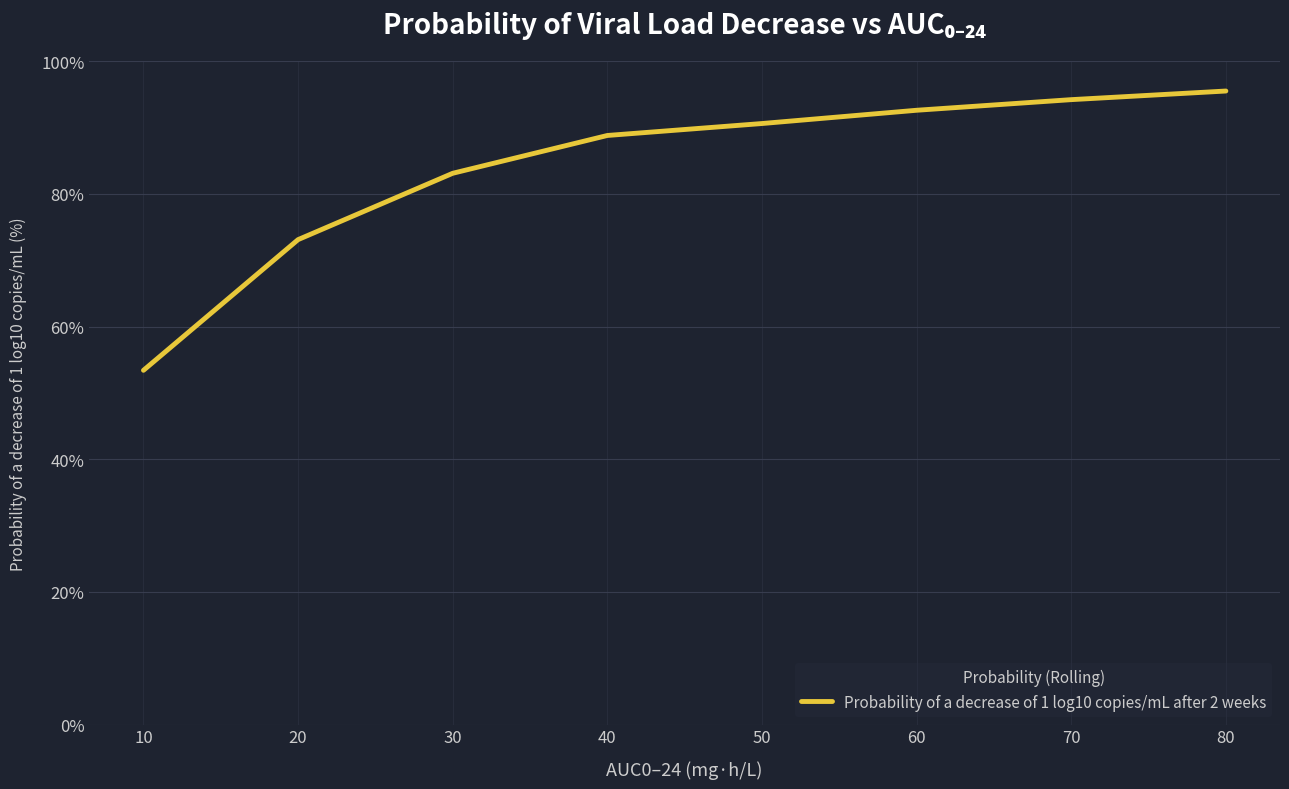

Does the chart display data point markers on the line(s)?

No